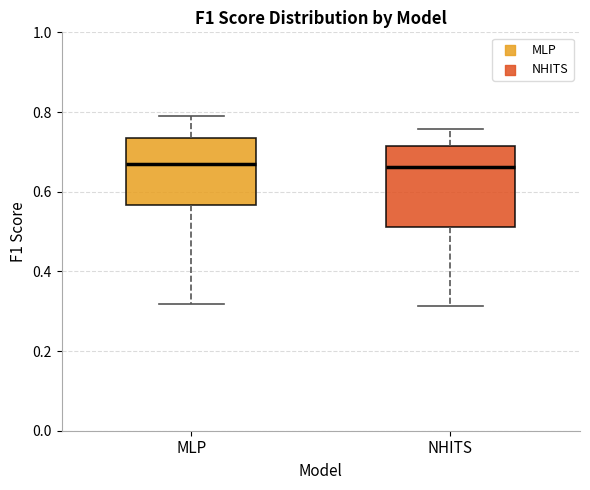

Reading left to right, read every box against the y-axis: the position of its median line, the range the box covers, and the ends of its whiskers. The values are not printed on the chart, so give them approximately, as read against the axis.

MLP: median 0.66, box 0.56 to 0.74, whiskers 0.32 to 0.78
NHITS: median 0.66, box 0.52 to 0.72, whiskers 0.32 to 0.76